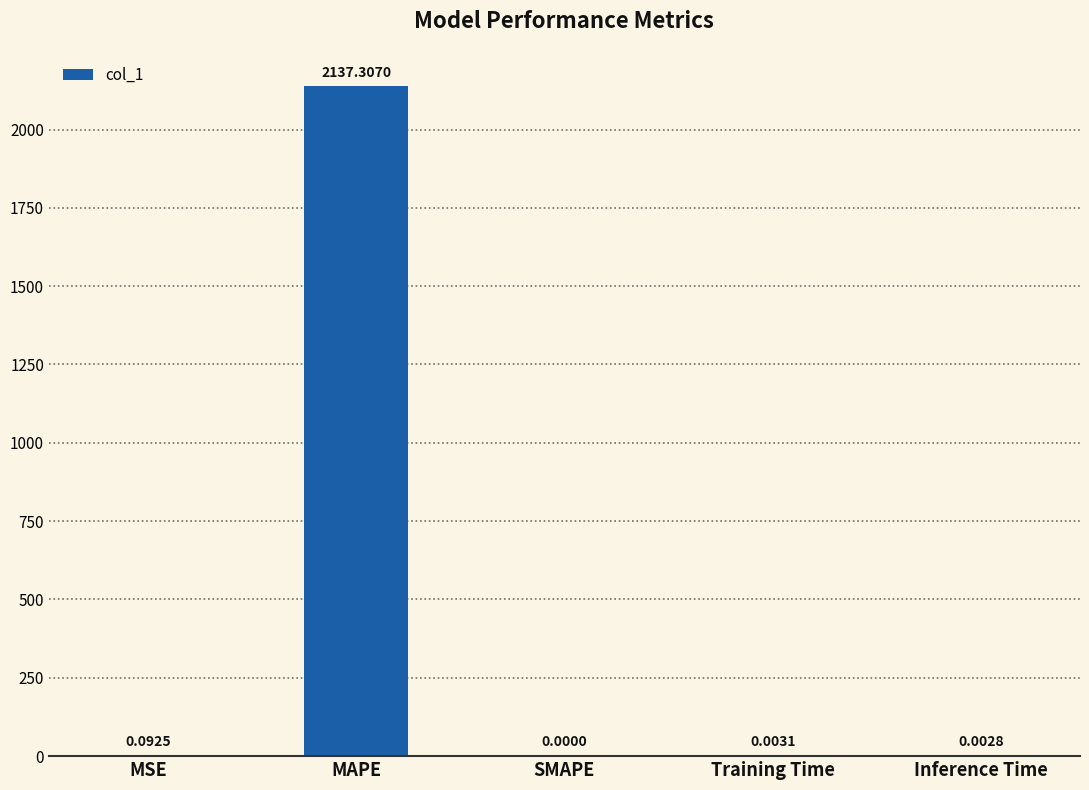

True or false: the data shows 0.0 at Inference Time.

True